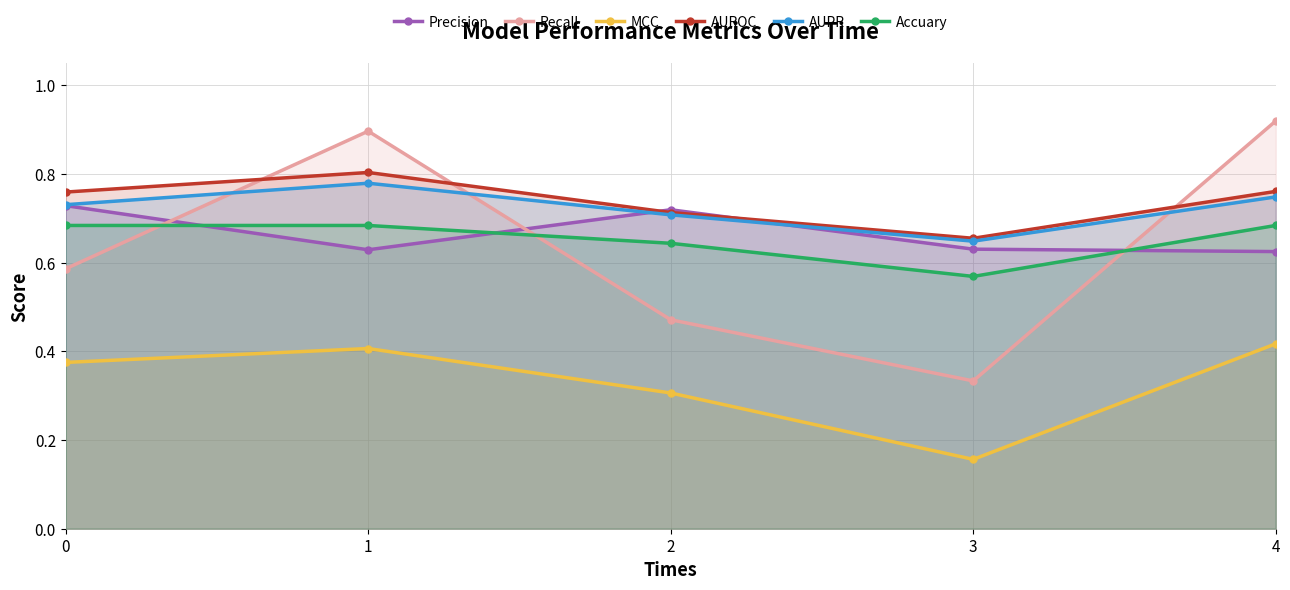

At how many categories does at least one series exceed 0?

5